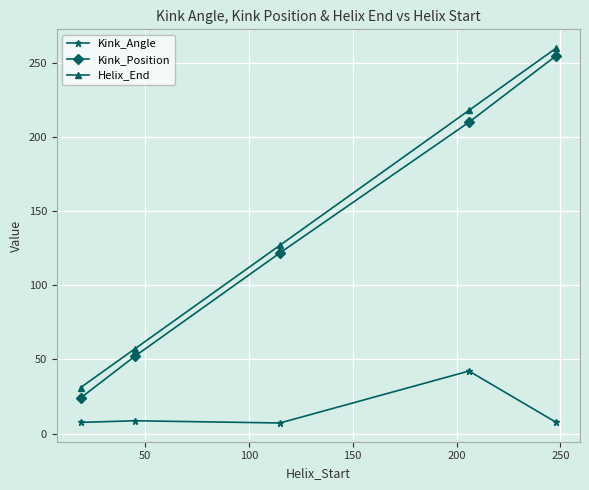

True or false: Kink_Angle and Helix_End cross at least once.

False